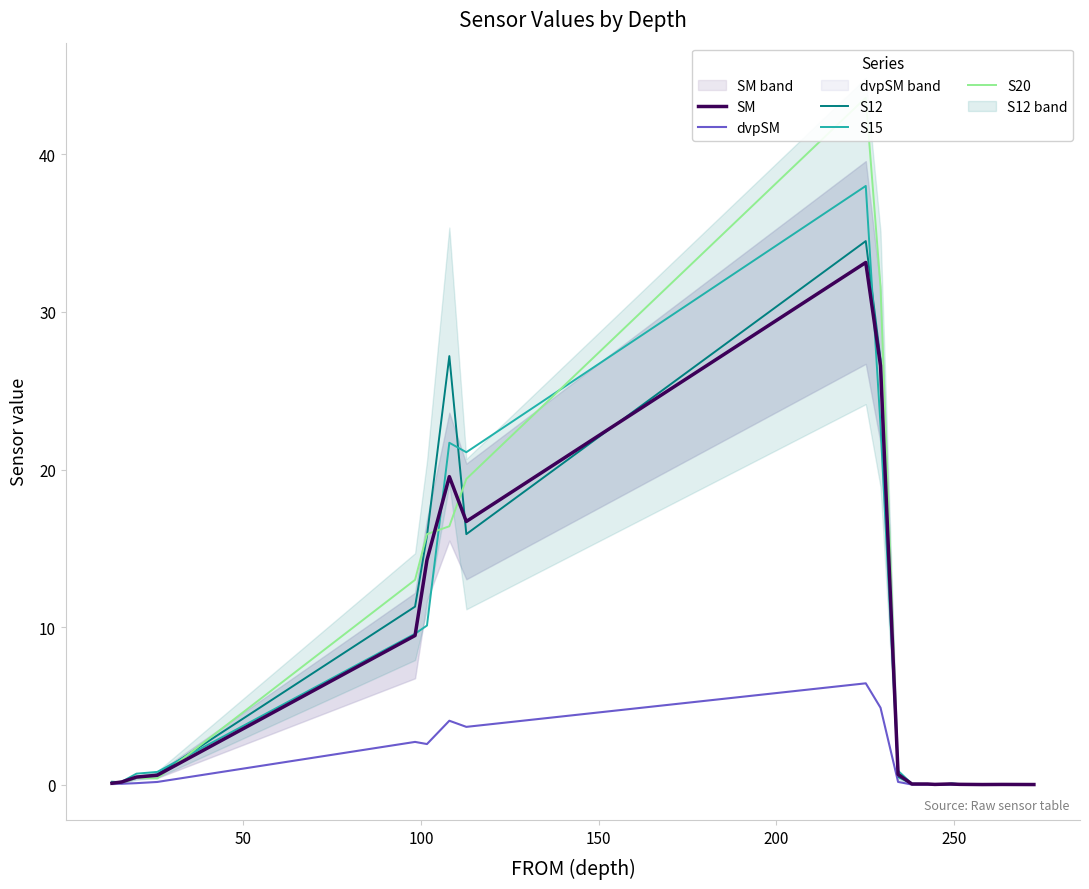

How many interior local valleys does the S15 series have?

3